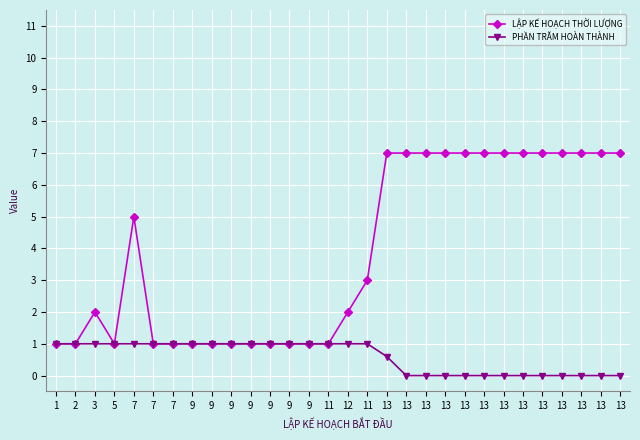

True or false: LẬP KẾ HOẠCH THỜI LƯỢNG and PHẦN TRĂM HOÀN THÀNH intersect in this chart.

False